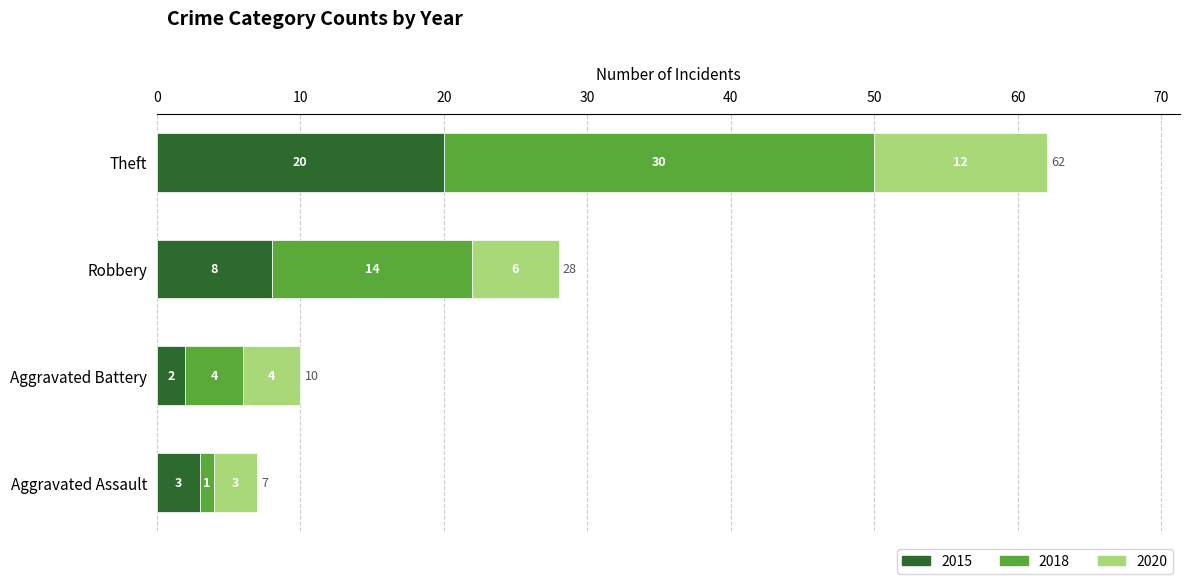

At which category is the sum across all series the highest?

Theft